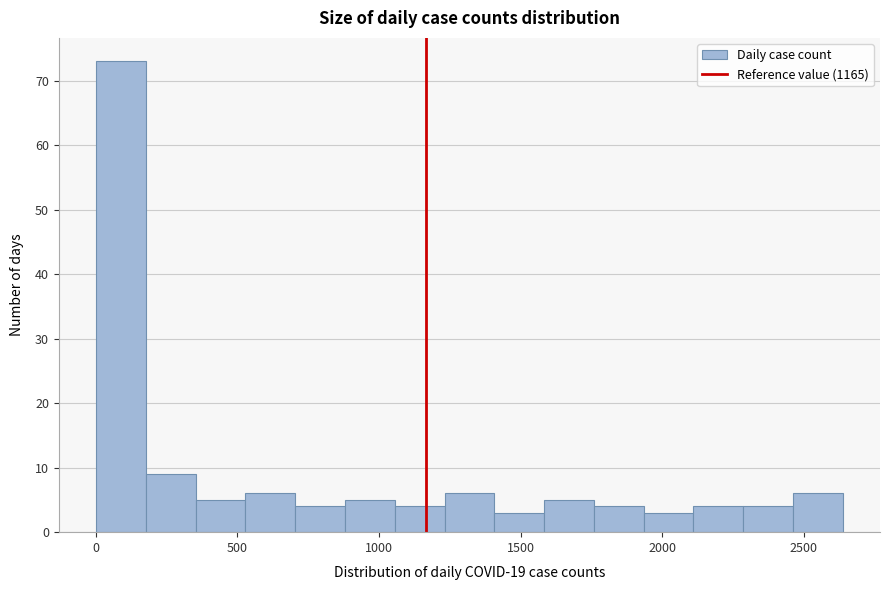

Around what value on the x-axis is the tallest bar? Give the approximate position of its centre, as read against the axis.

100